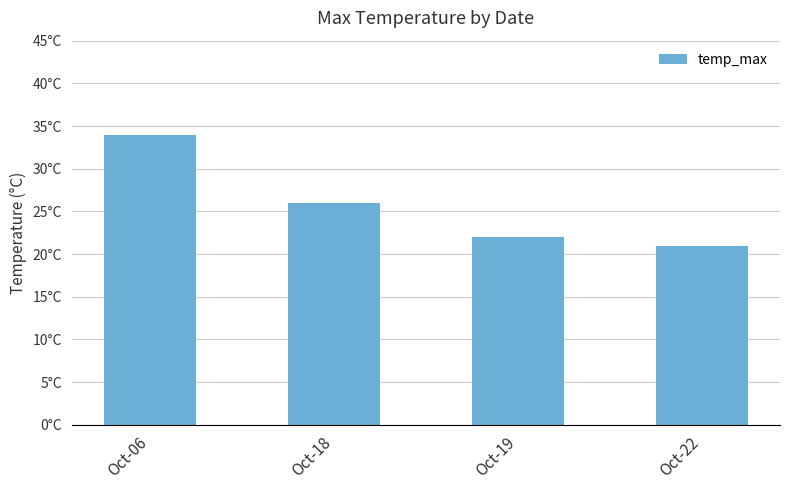

Are the bars horizontal?

No